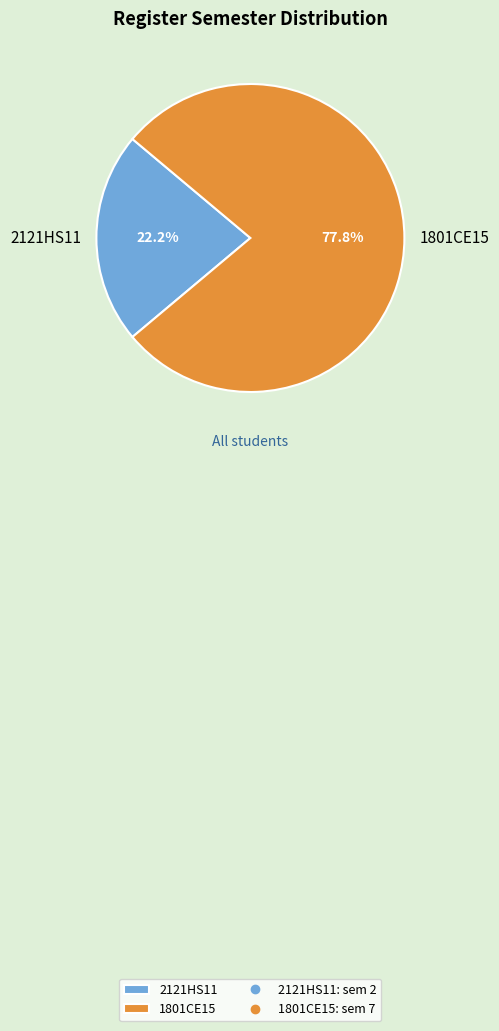

Count the number of slices in the pie.

2